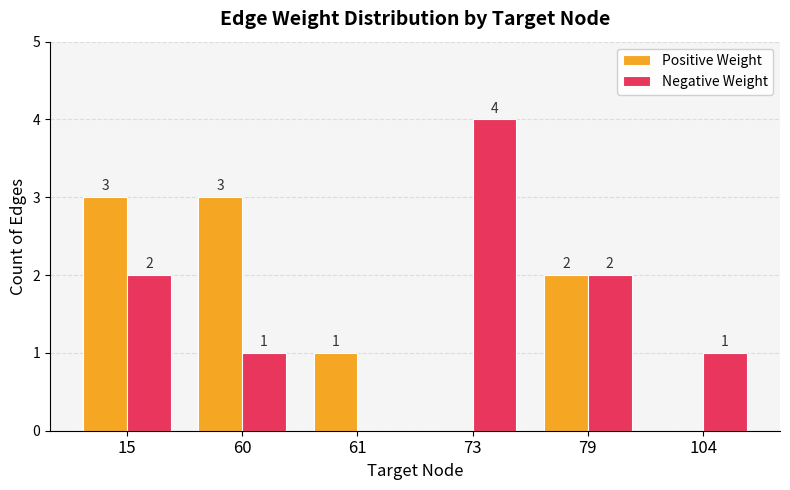

Which series has the largest total across all categories?

Negative Weight